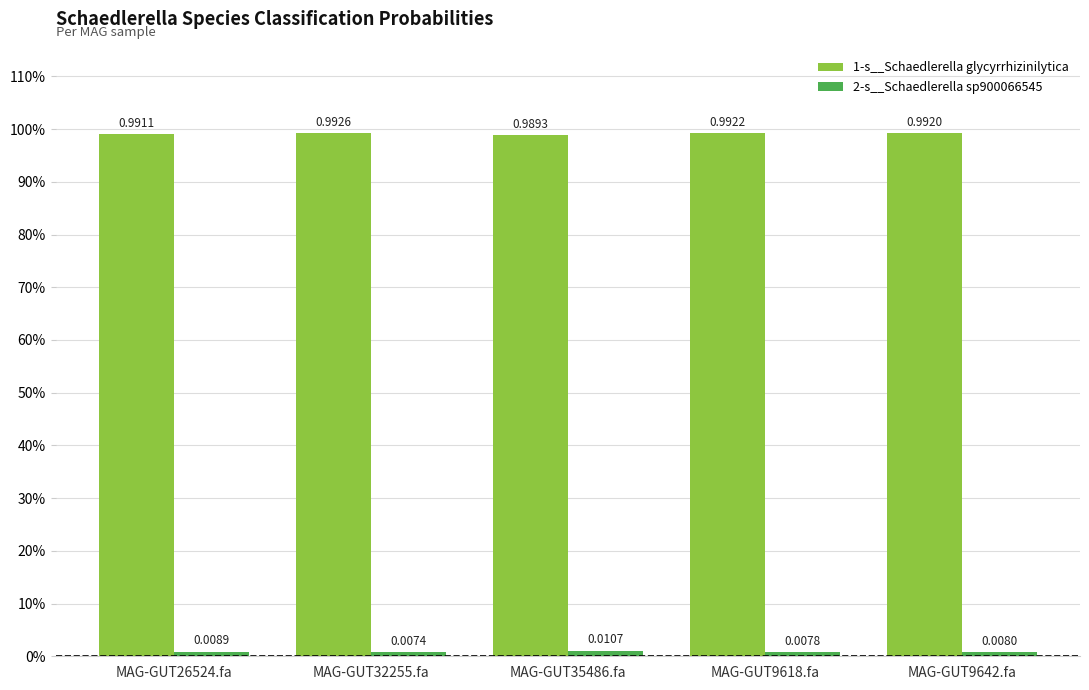

What is the value of the 1-s__Schaedlerella glycyrrhizinilytica bar at the 4th from the left?

1.0